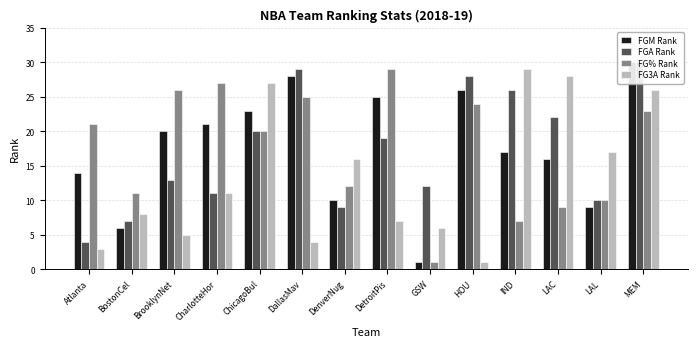

What is the total value across all series at Atlanta?

42